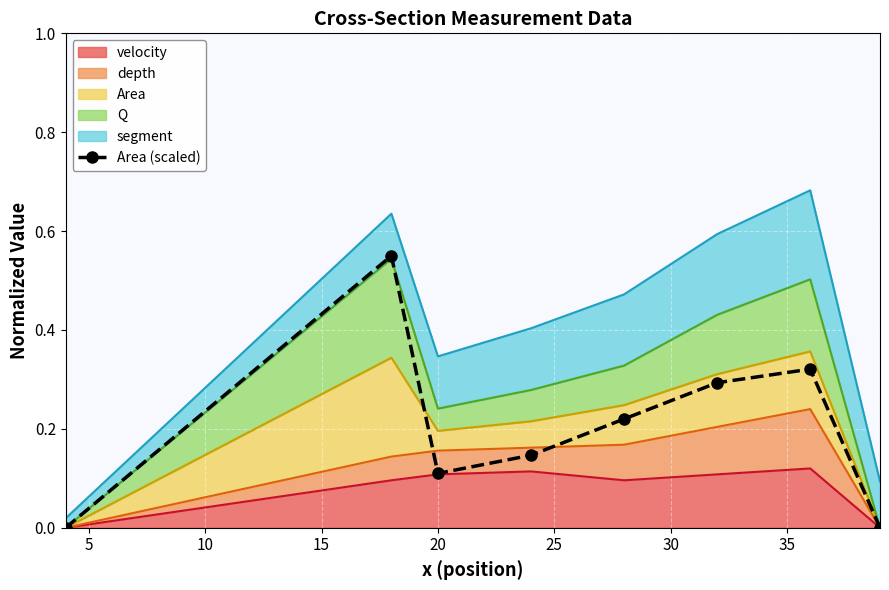

What is the average value?

0.2